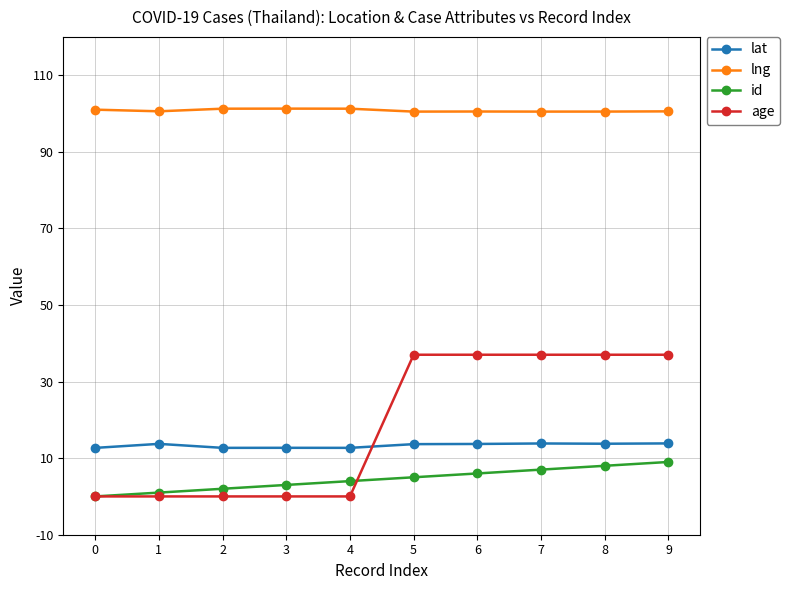

The id series shows 7.0 at 7. True or false?

True